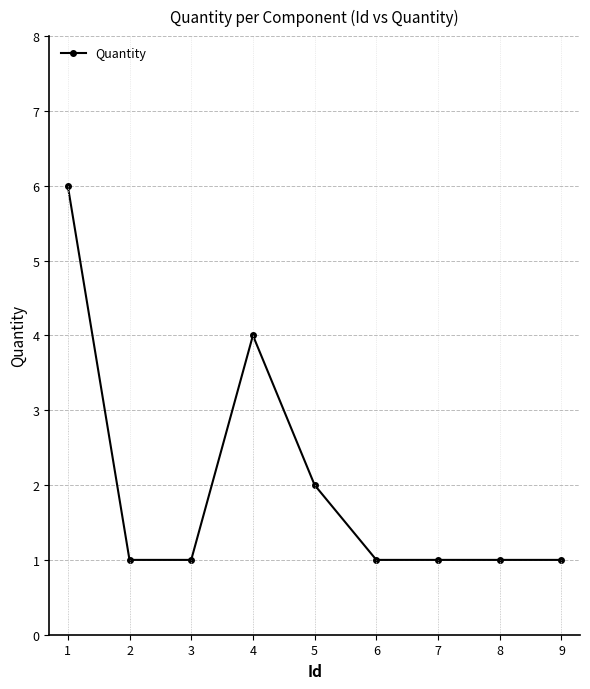

Reading right to left, extract all data points from this chart.

1	1	1	1	2	4	1	1	6